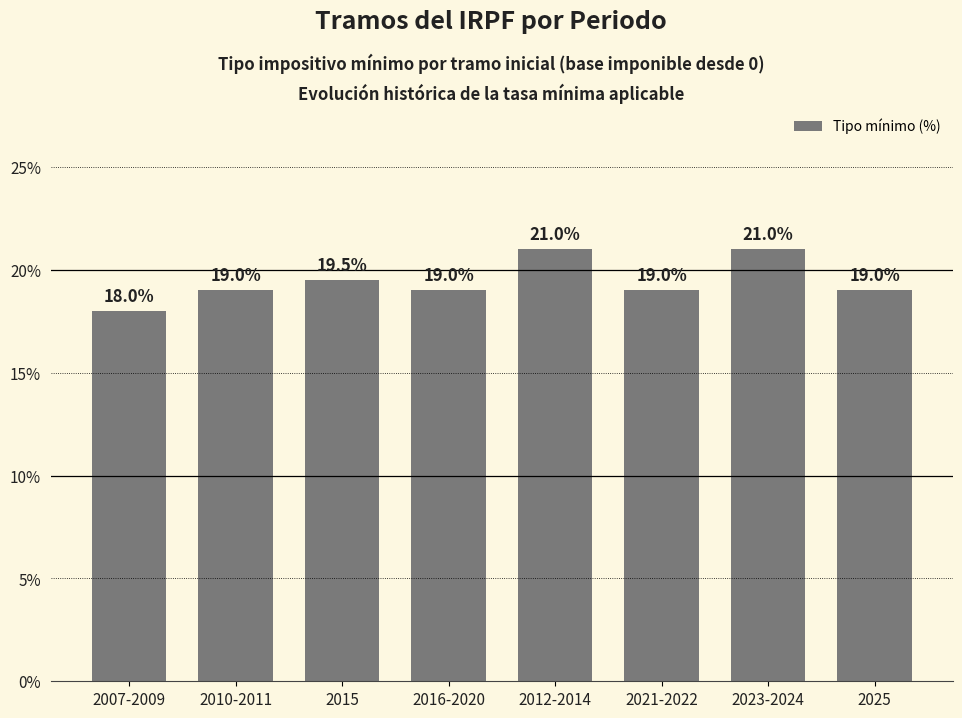

The chart shows a value of 19.0 at 2016-2020. True or false?

True